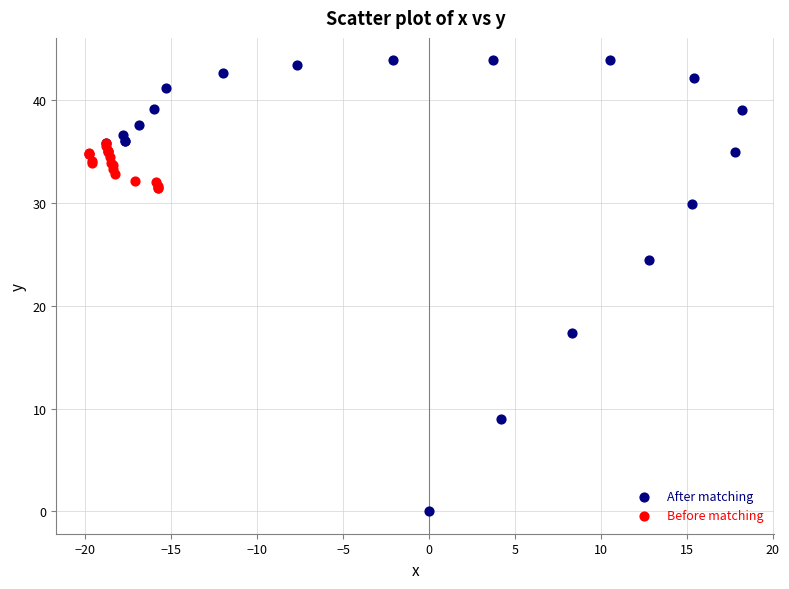

Which series reaches the minimum Y coordinate?

After matching